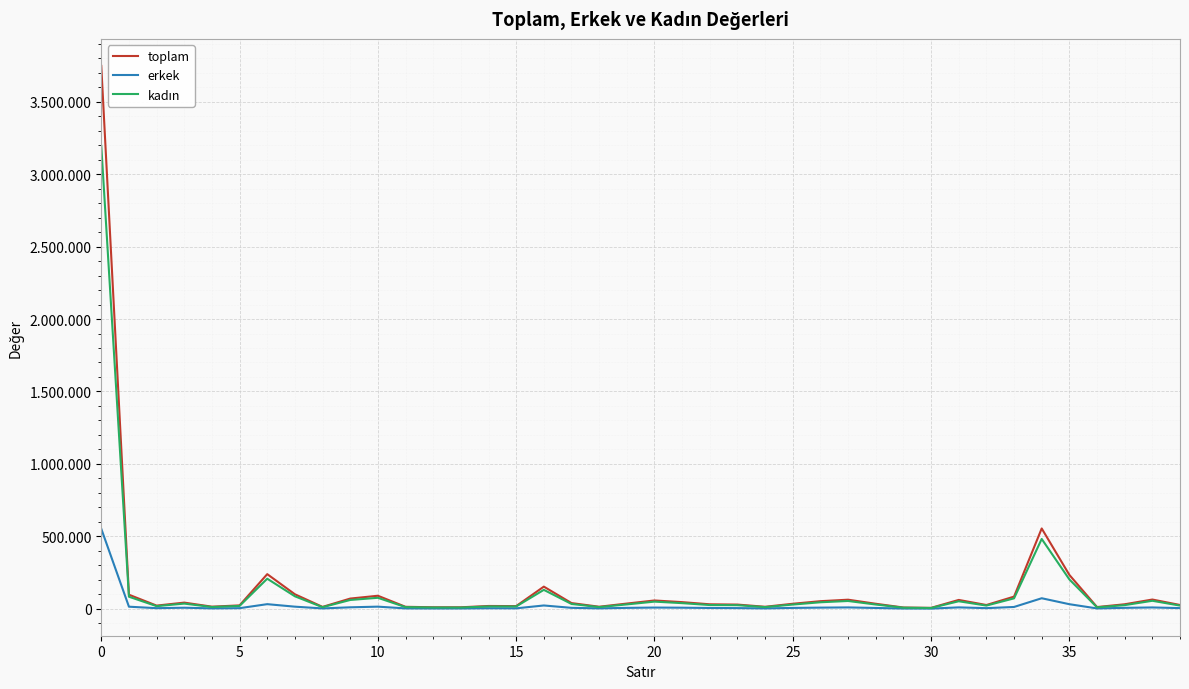

Is this an area chart (filled region under the line)?

No